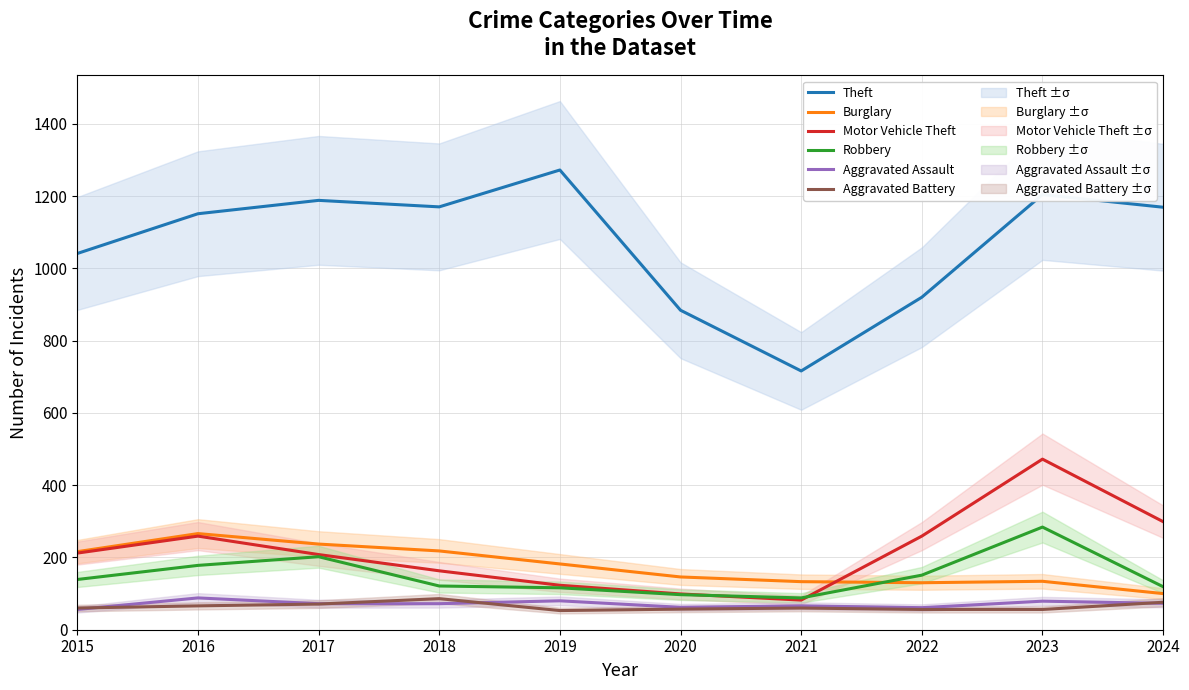

In Aggravated Battery, how many points are lower than both neighbors (excluding endpoints)?

1